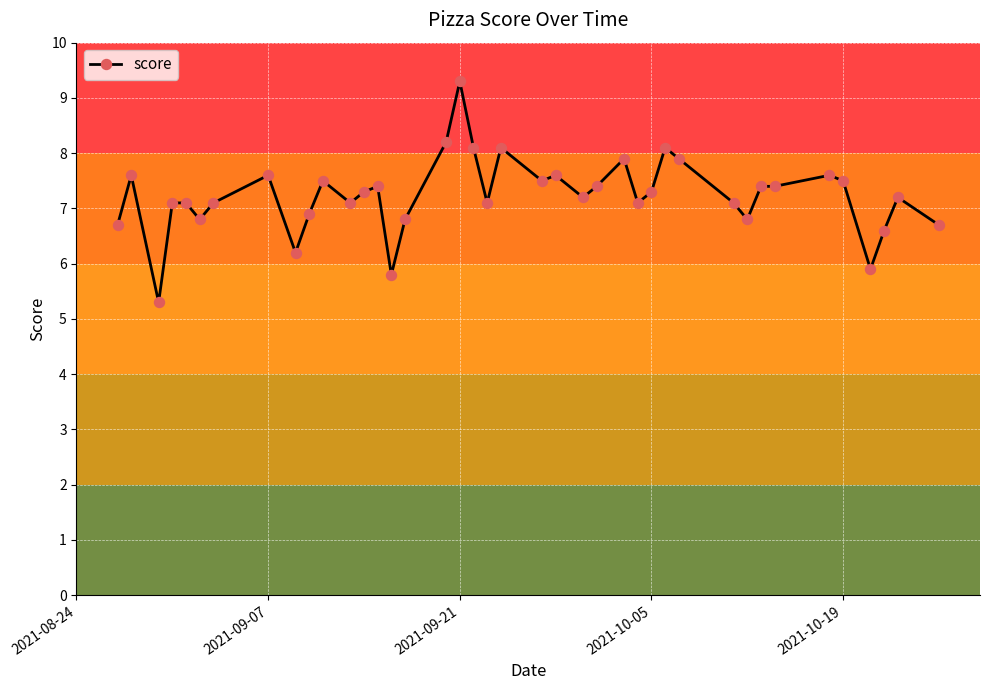

Is this an area chart (filled region under the line)?

No